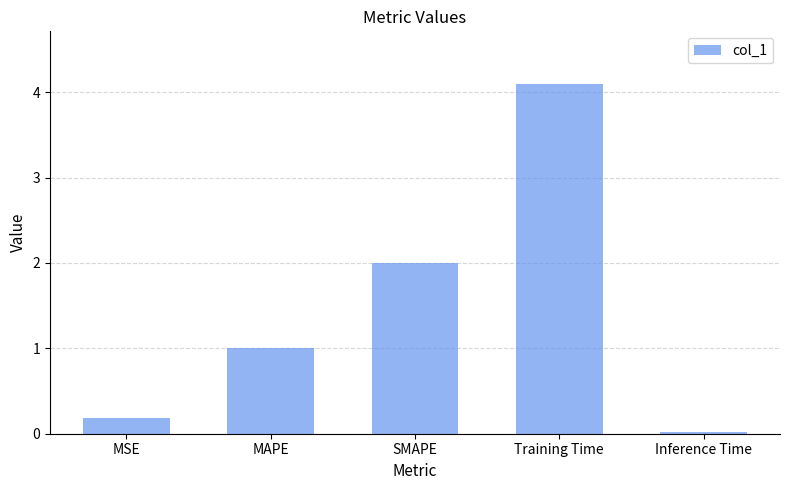

What is the value of the 4th bar from the left?

4.1